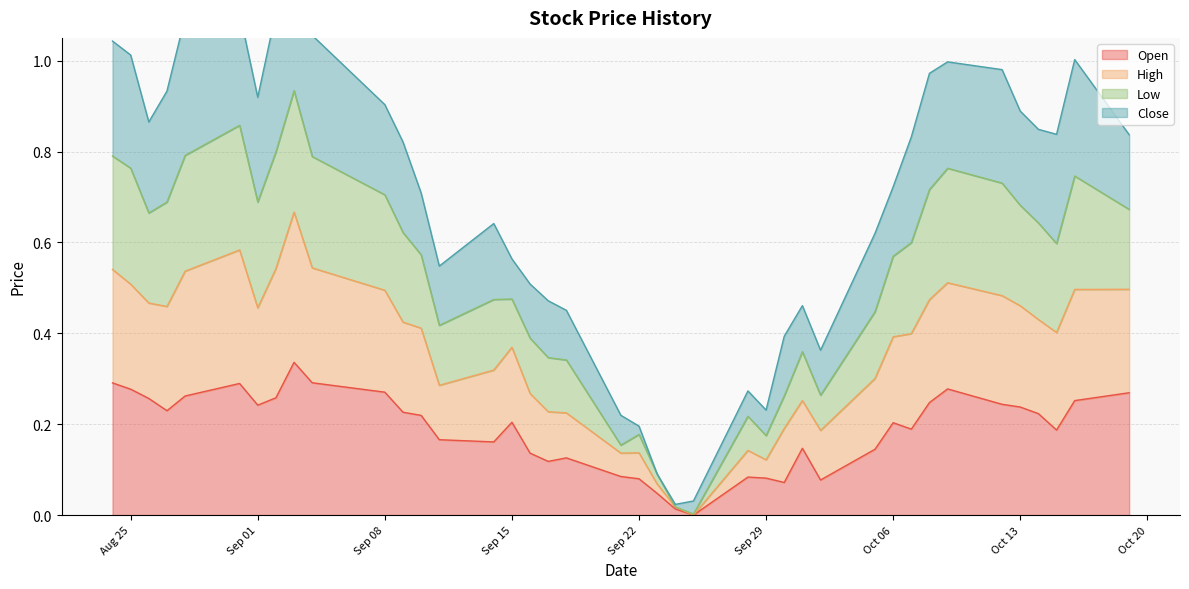

Is it true that Open equals 0.4 at Oct 13?

False